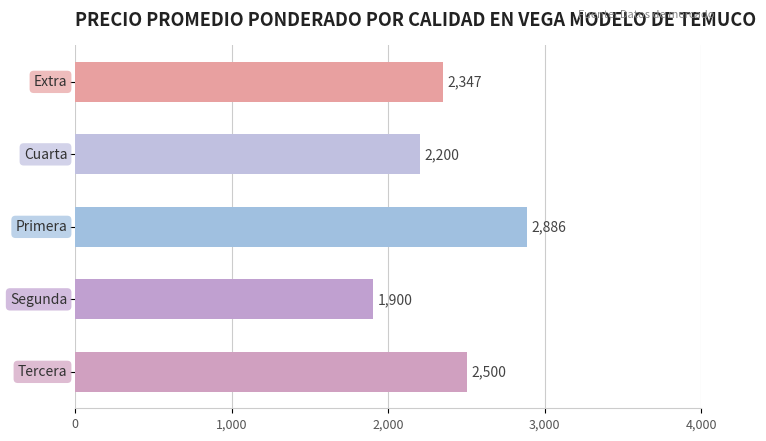

What is the greatest value displayed?

2886